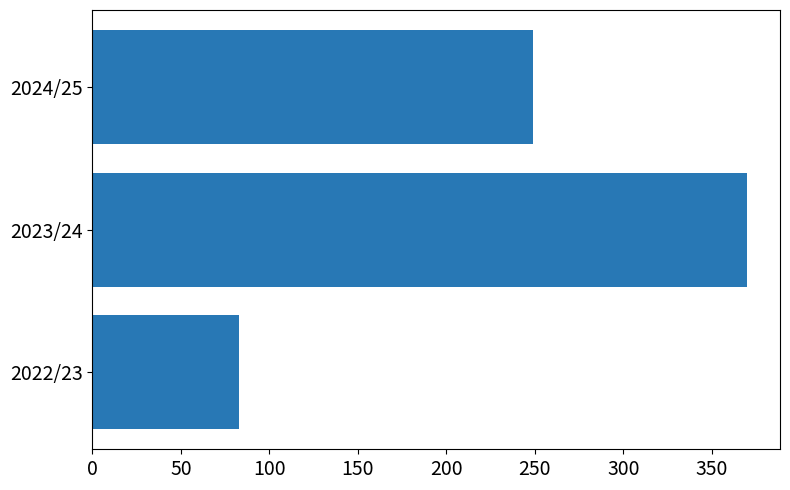

Reading top to bottom, what are all the values shown in this chart?

249	370	83